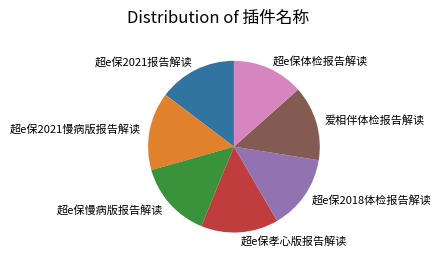

Count the number of slices in the pie.

7